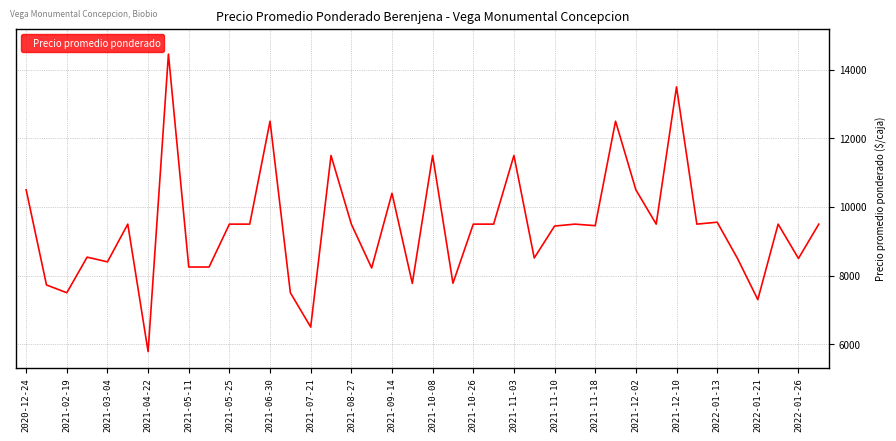

What is the greatest value displayed?

14455